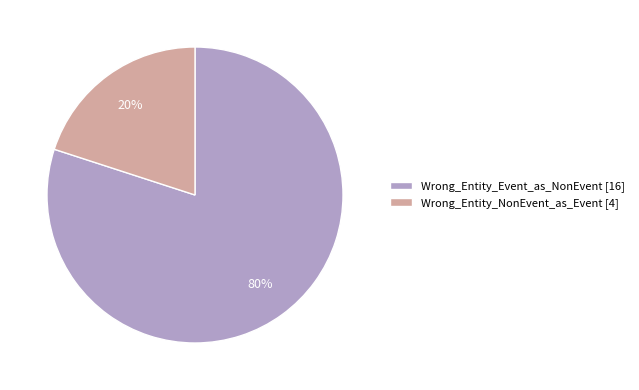

How many slices are in this pie chart?

2